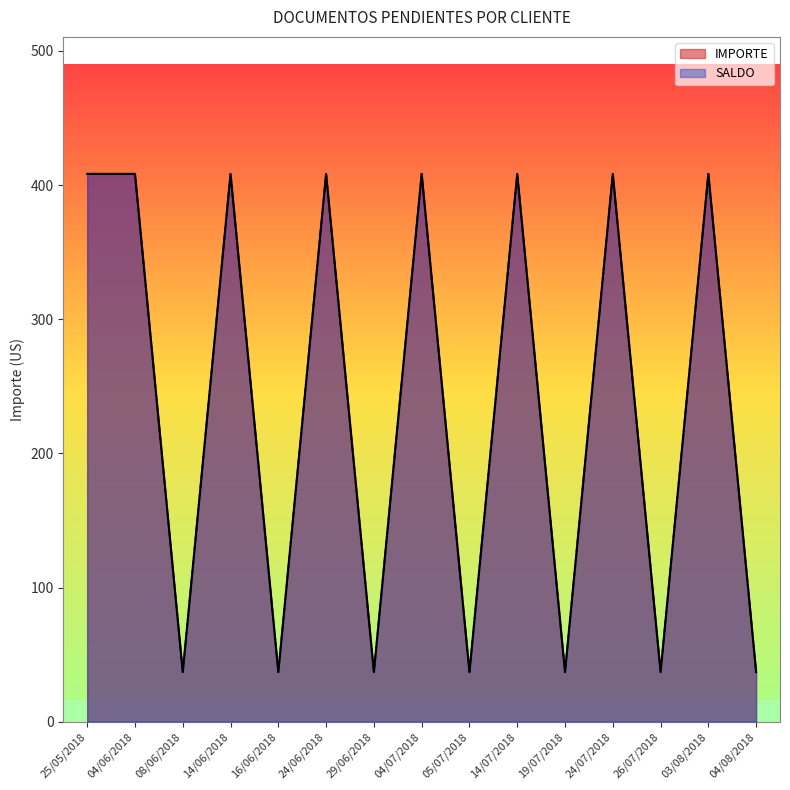

Is it true that IMPORTE equals 14.2 at 29/06/2018?

False